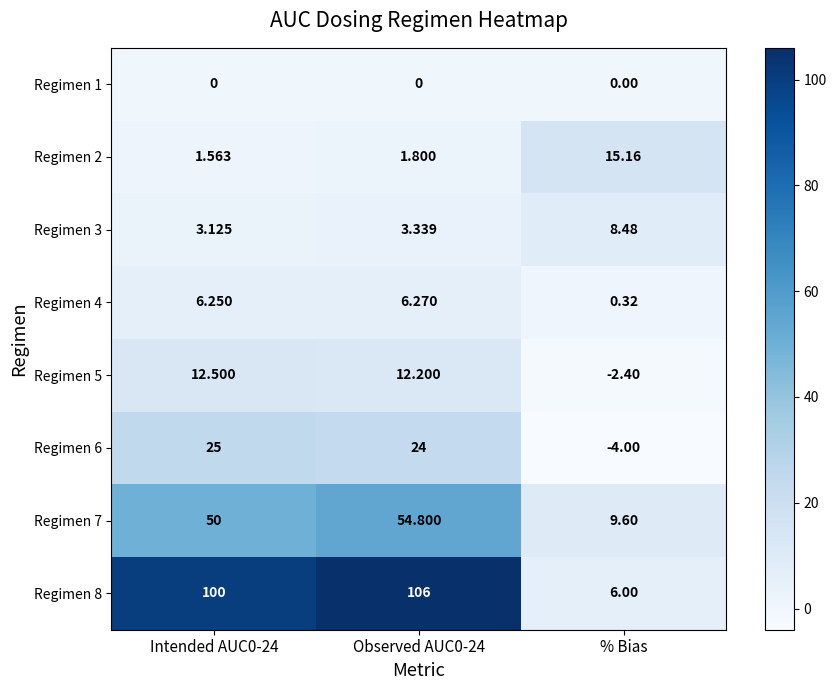

Which category has the lowest value in the Regimen 6 series?

% Bias